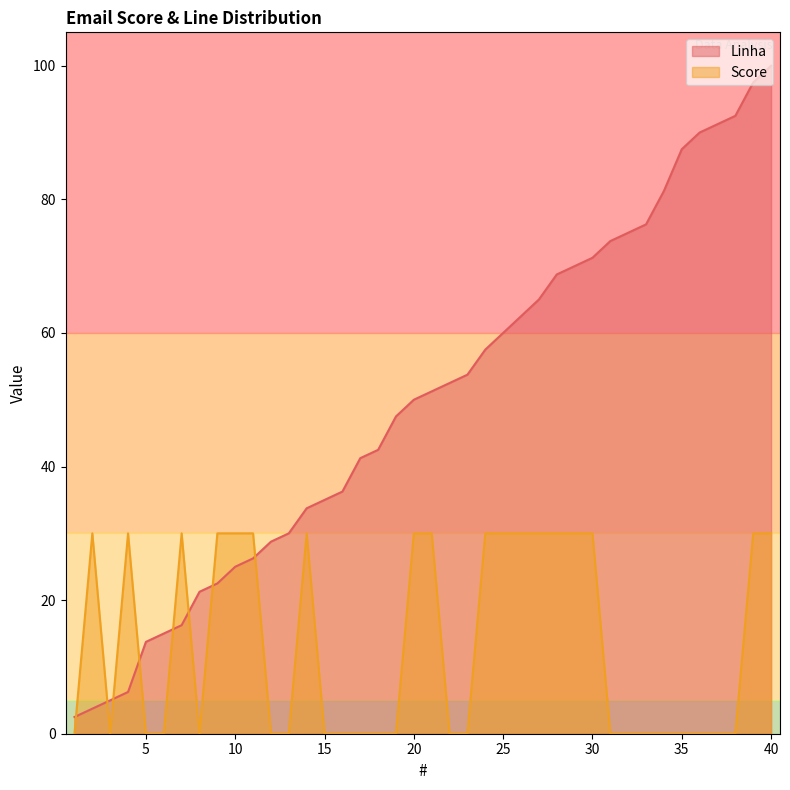

Reading left to right, transcribe all the data shown in this chart.

Linha: 2.5	3.8	5.0	6.2	13.8	15.0	16.2	21.2	22.5	25.0	26.2	28.7	30.0	33.8	35.0	36.2	41.2	42.5	47.5	50.0	51.2	52.5	53.8	57.5	60.0	62.5	65.0	68.8	70.0	71.2	73.8	75.0	76.2	81.2	87.5	90.0	91.2	92.5	97.5	100.0
Score: 0.0	30.0	0.0	30.0	0.0	0.0	30.0	0.0	30.0	30.0	30.0	0.0	0.0	30.0	0.0	0.0	0.0	0.0	0.0	30.0	30.0	0.0	0.0	30.0	30.0	30.0	30.0	30.0	30.0	30.0	0.0	0.0	0.0	0.0	0.0	0.0	0.0	0.0	30.0	30.0